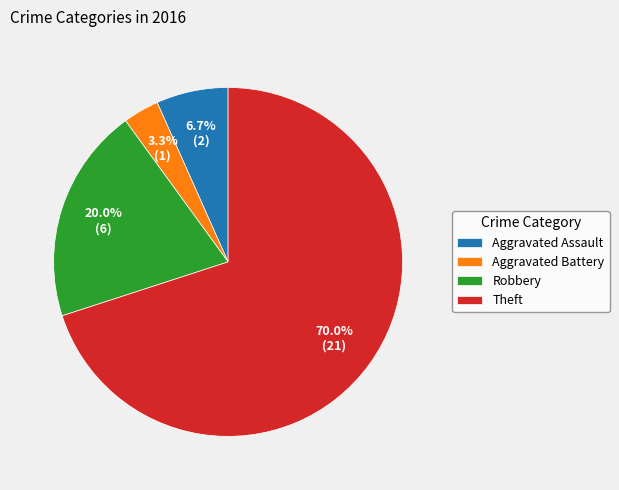

Which slice represents more than half of the pie?

Theft